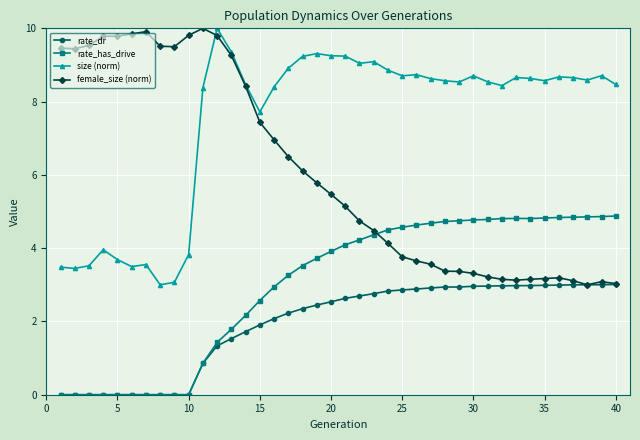

At how many categories does at least one series exceed 8?

39